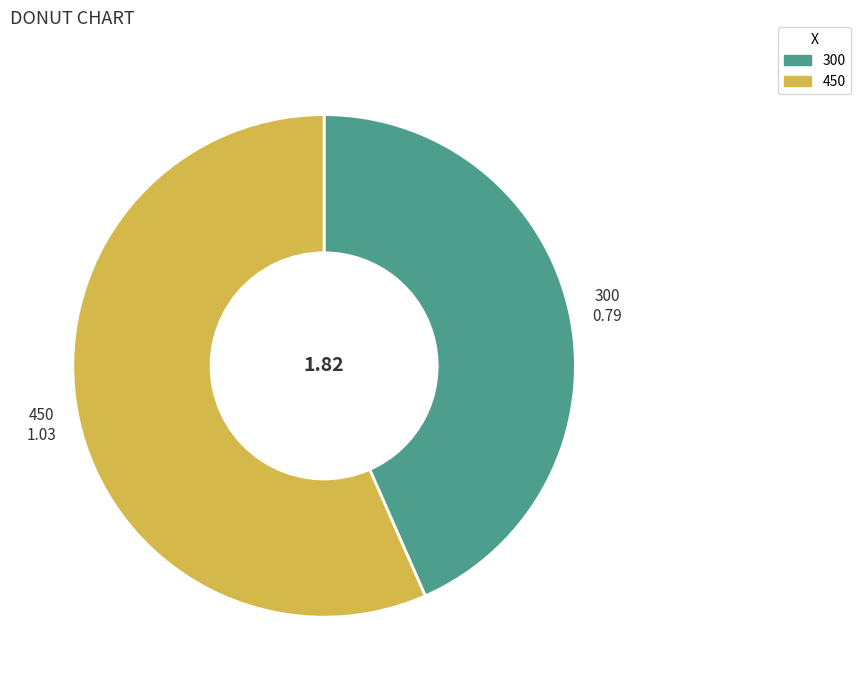

Is the sum of 450 and 300 greater than half?

Yes